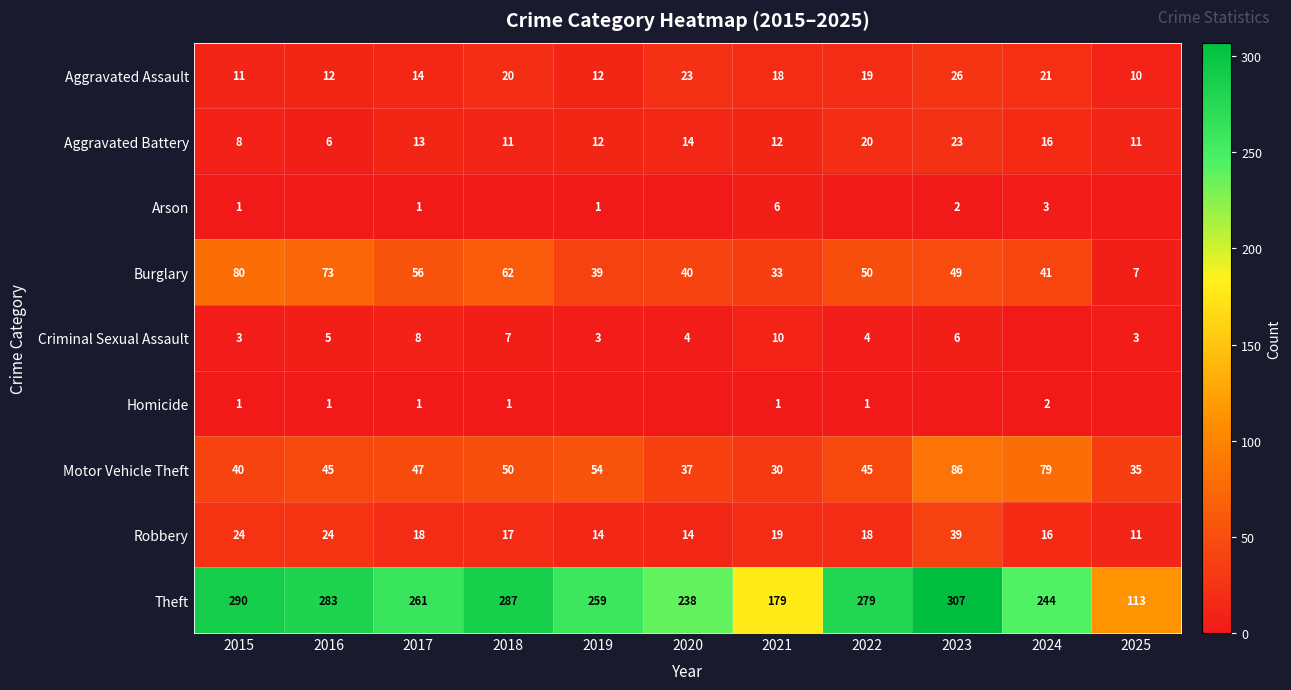

What is the sum of the Aggravated Battery values at 2016 and 2018?

17